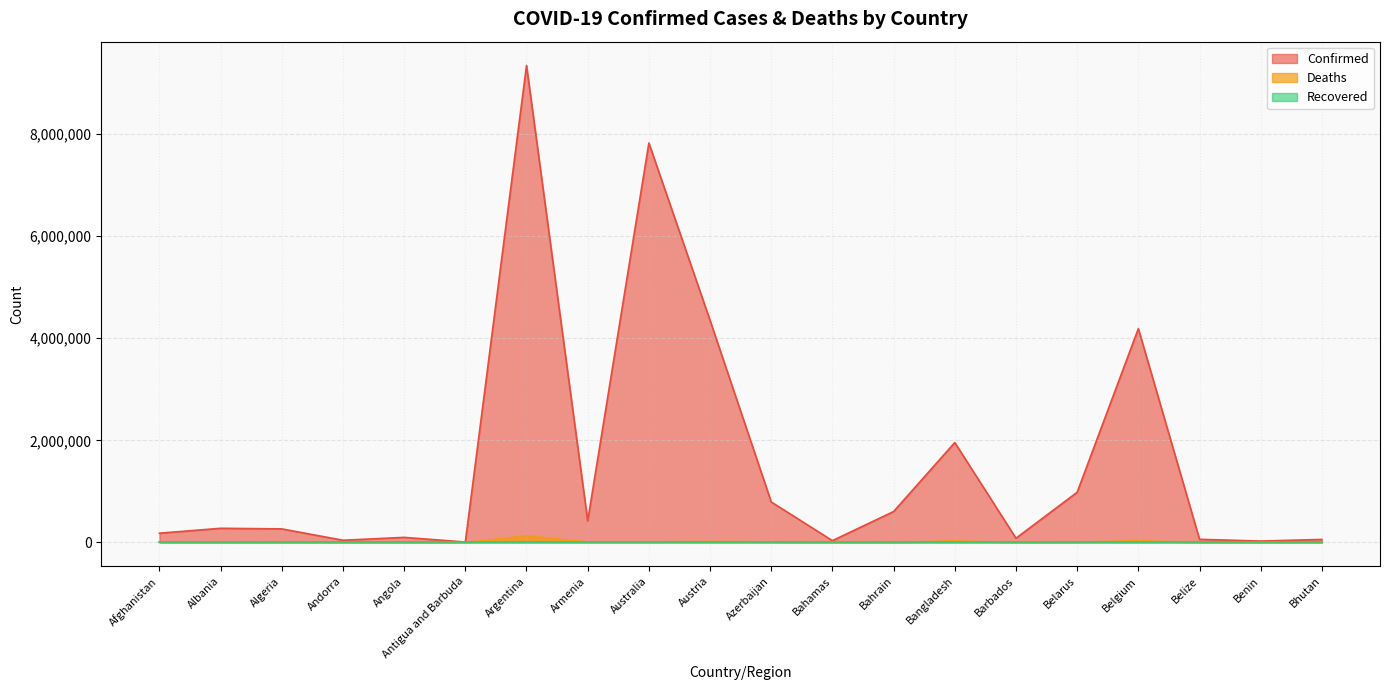

What is the spread (max minus min) of values at Bahamas?

35644